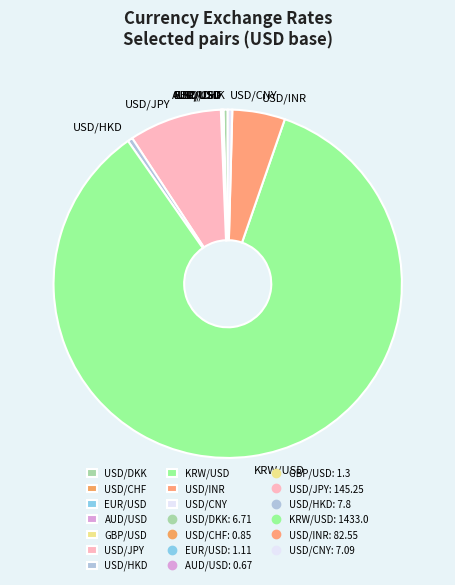

Which slice is the largest?

KRW/USD